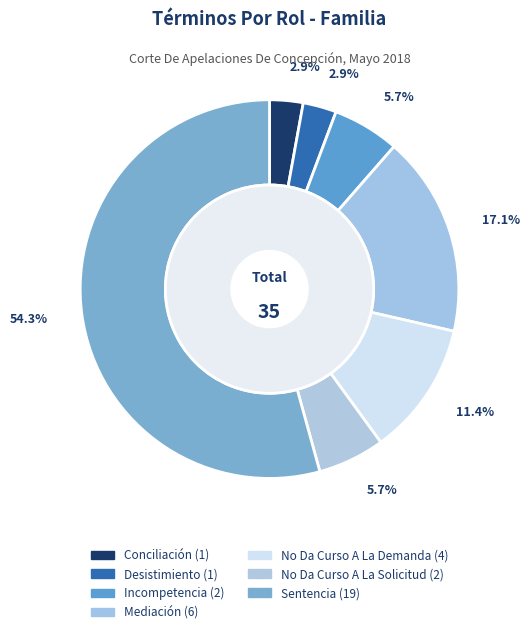

To the nearest percent, what portion does Mediación represent?

17%